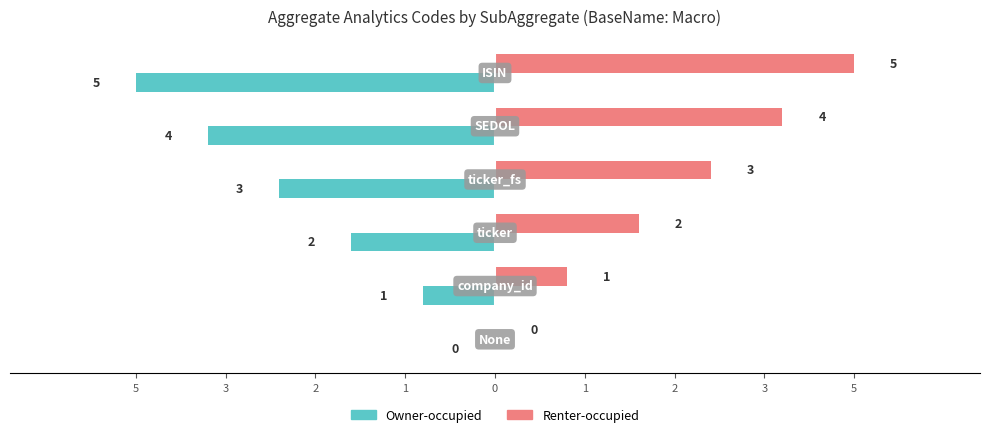

What are all the series names shown in the legend?

Owner-occupied, Renter-occupied